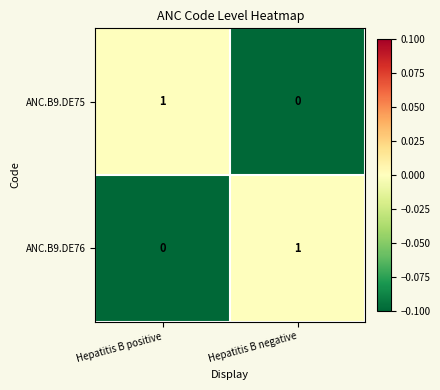

Is the value of ANC.B9.DE75 at Hepatitis B negative greater than the value of ANC.B9.DE76 at Hepatitis B negative?

No